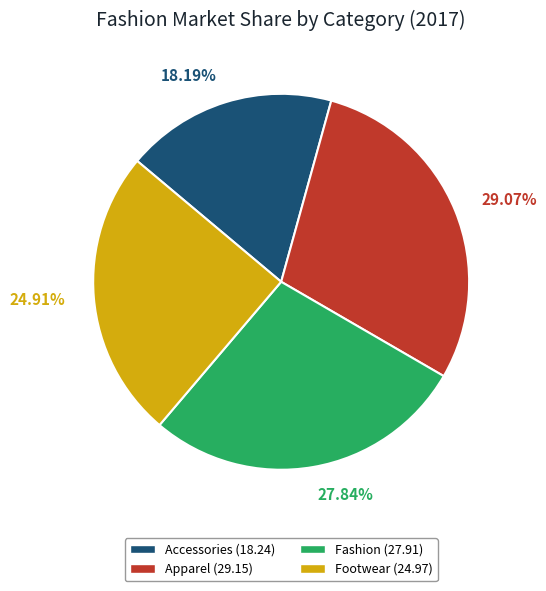

To the nearest percent, what is the difference between the largest and smallest slice percentages?

11%